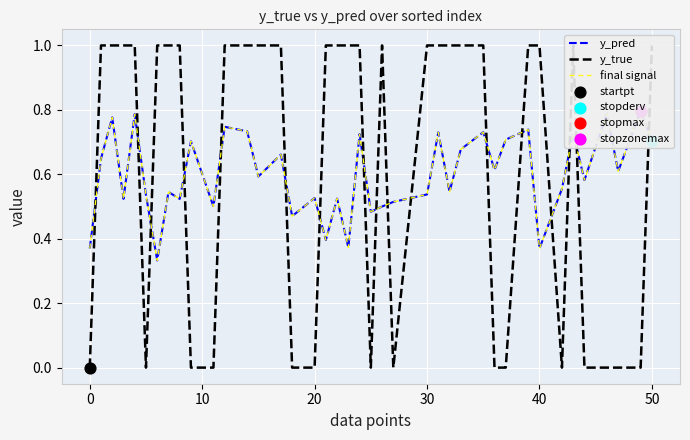

Is the value of final signal at 22 greater than the value of y_true at 31?

No